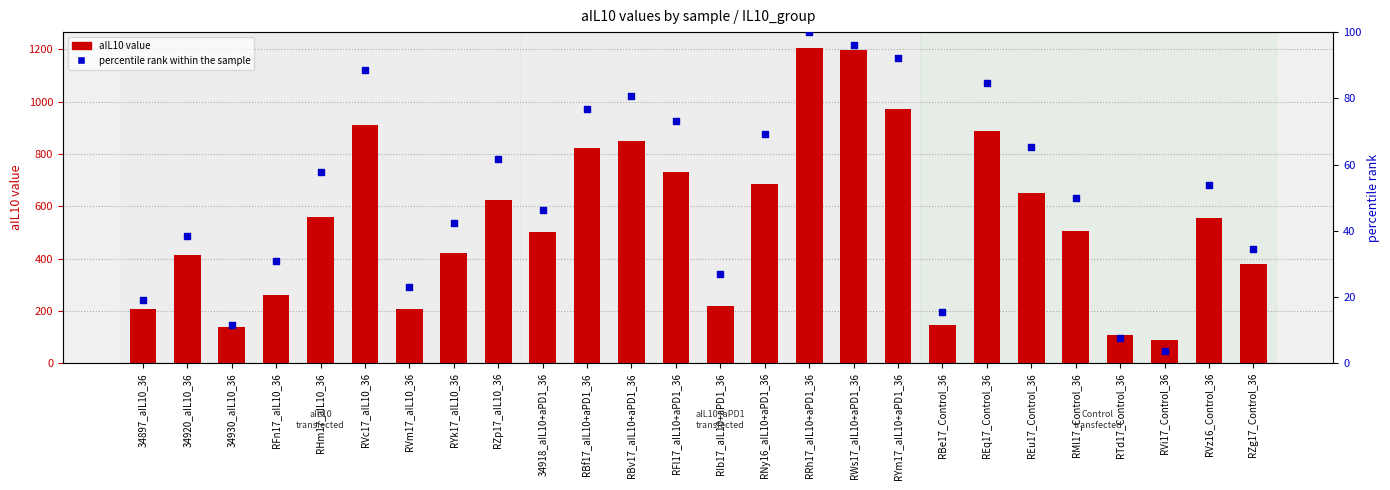

Which series reaches the minimum Y coordinate?

percentile rank within the sample